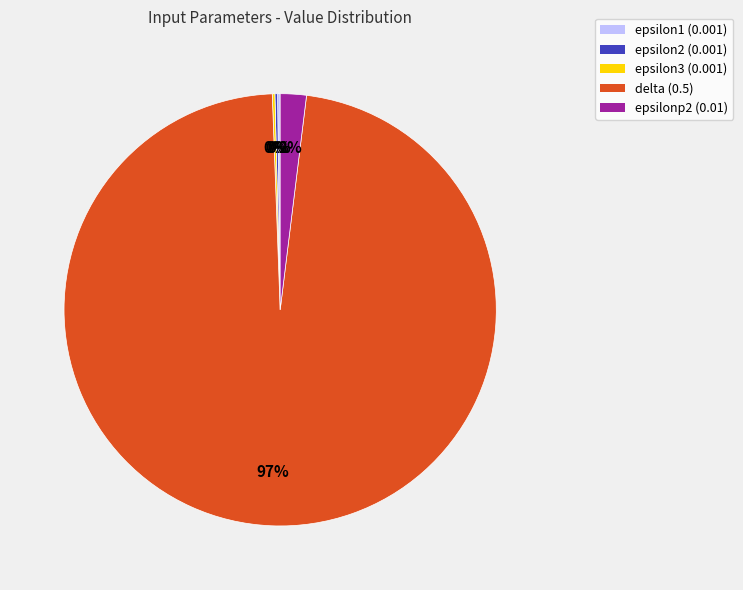

What is the majority slice?

delta